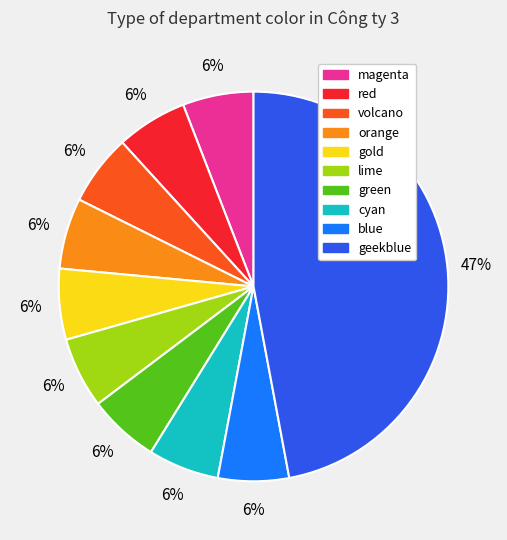

To the nearest percent, what is the average slice percentage?

10%